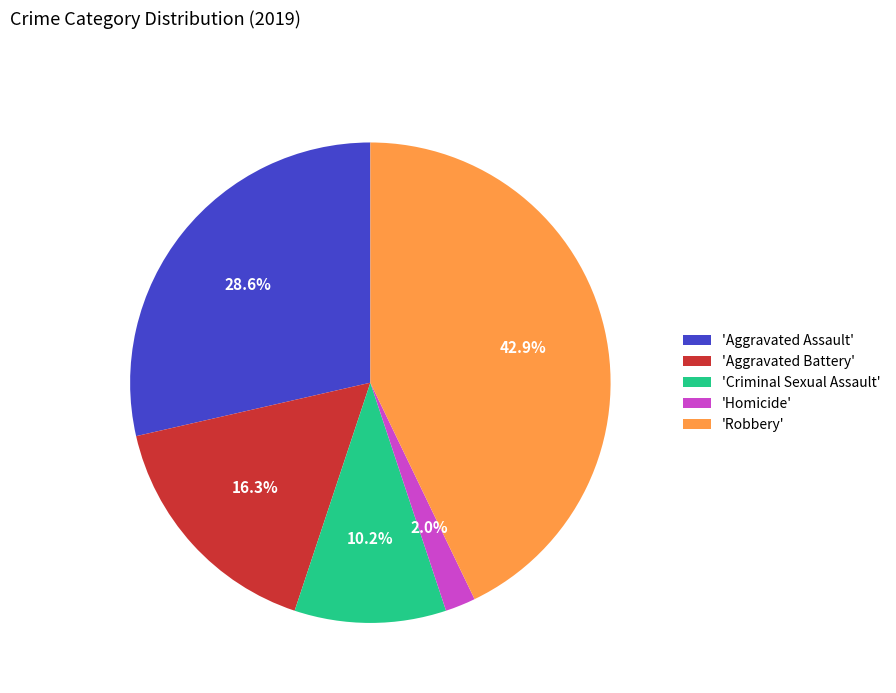

Is 'Criminal Sexual Assault' the majority of the pie?

No